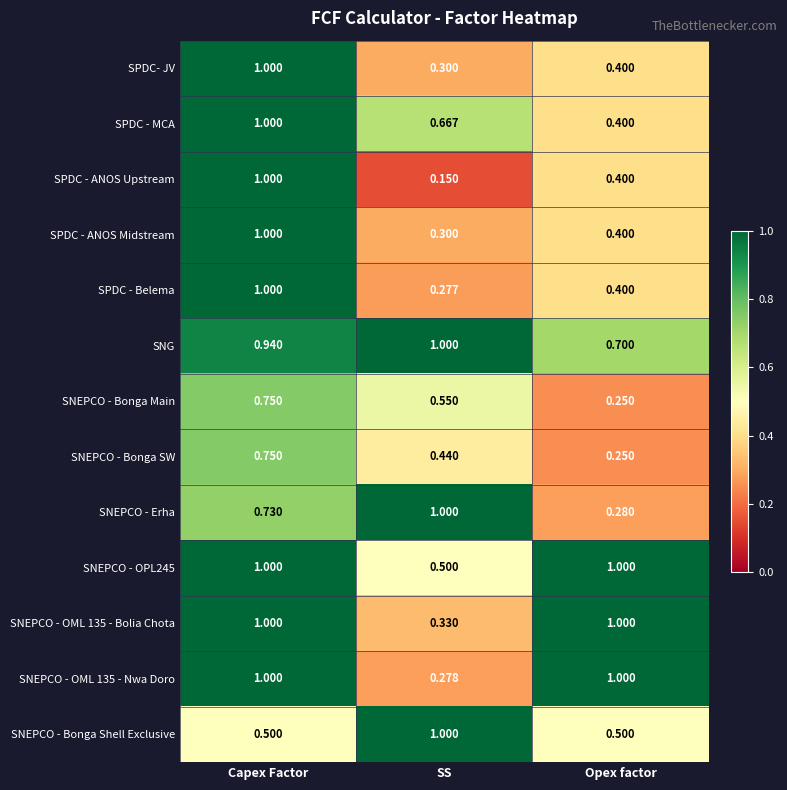

Rank the categories by SNEPCO - Erha value from lowest to highest.

Opex factor, Capex Factor, SS